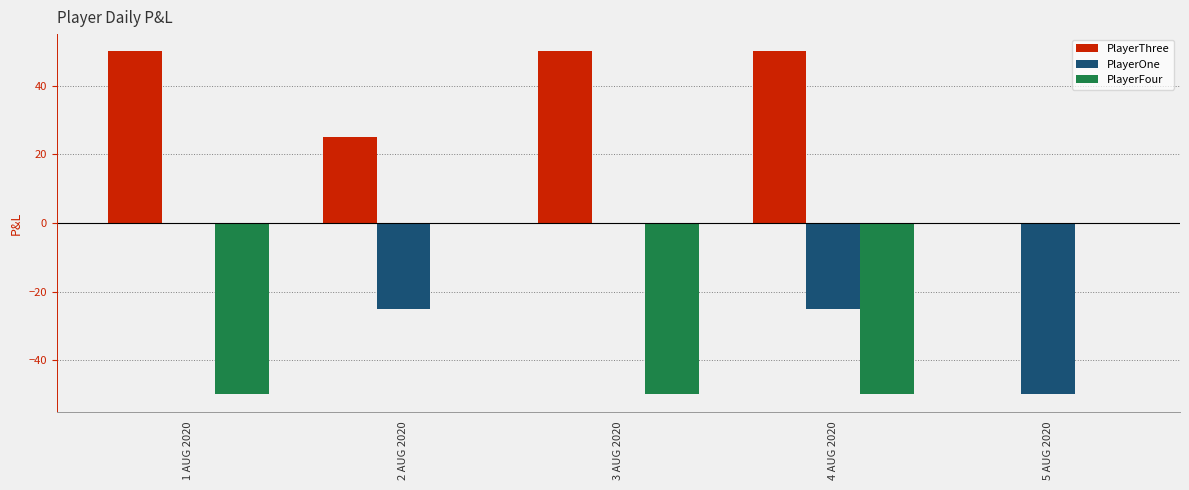

At which label is PlayerThree closest to 25?

2 AUG 2020